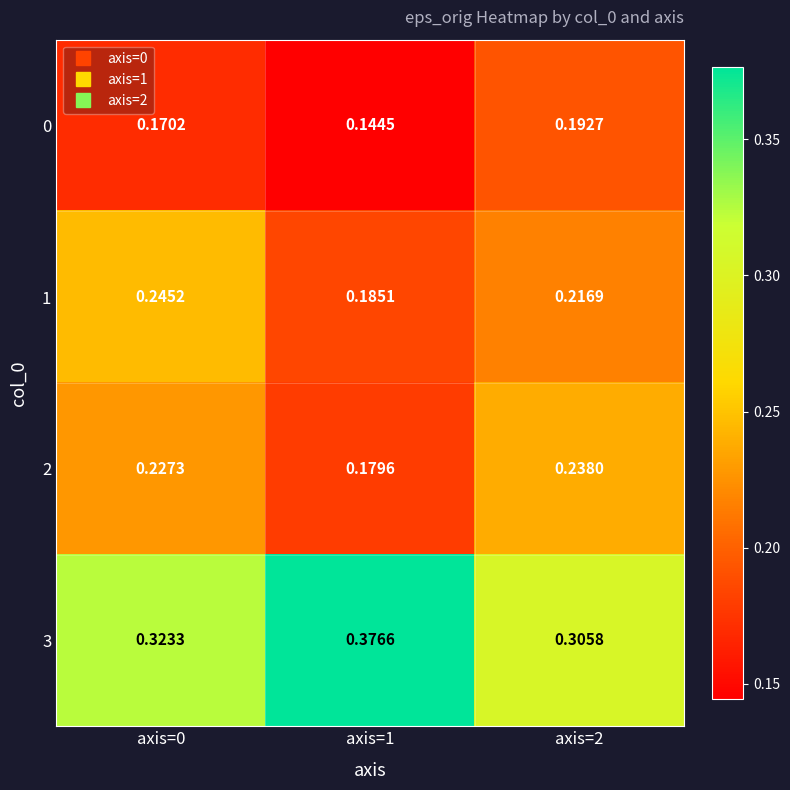

Is the value of 3 at axis=0 greater than the value of 0 at axis=1?

Yes